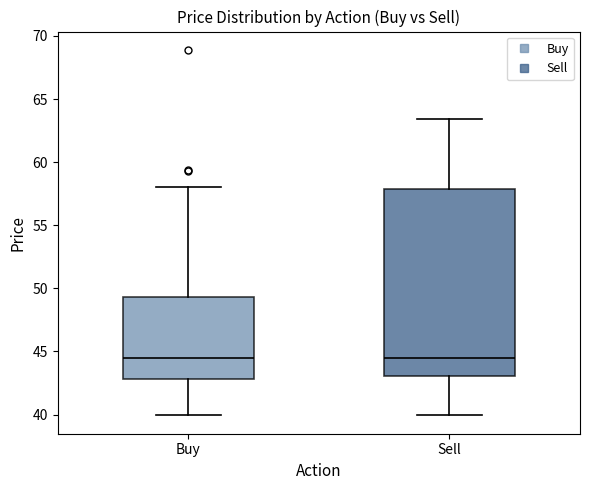

Reading left to right, transcribe this box plot: for each box, give where its median line is, the range the box spans, and where its two whiskers end, as read against the y-axis. The values are not printed on the chart, so give them approximately, as read against the axis.

Buy: median 44.5, box 43.0 to 49.5, whiskers 40.0 to 58.0
Sell: median 44.5, box 43.0 to 58.0, whiskers 40.0 to 63.5